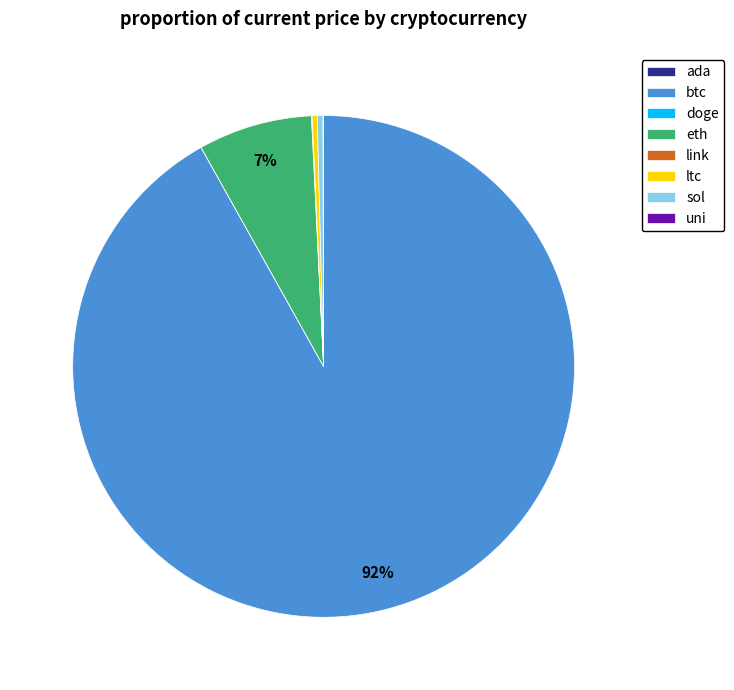

Is there any slice that represents more than half of the pie?

Yes